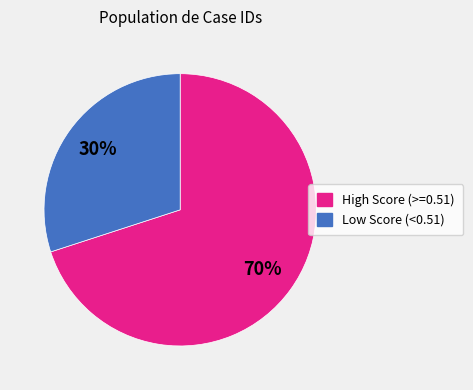

Does any single category account for the majority?

Yes